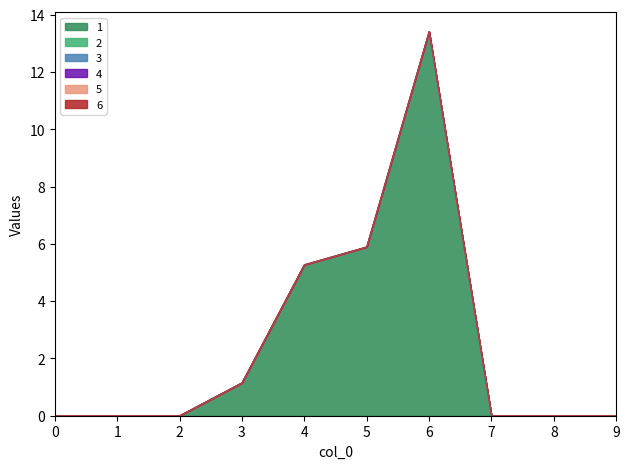

What are all the series names shown in the legend?

1, 2, 3, 4, 5, 6